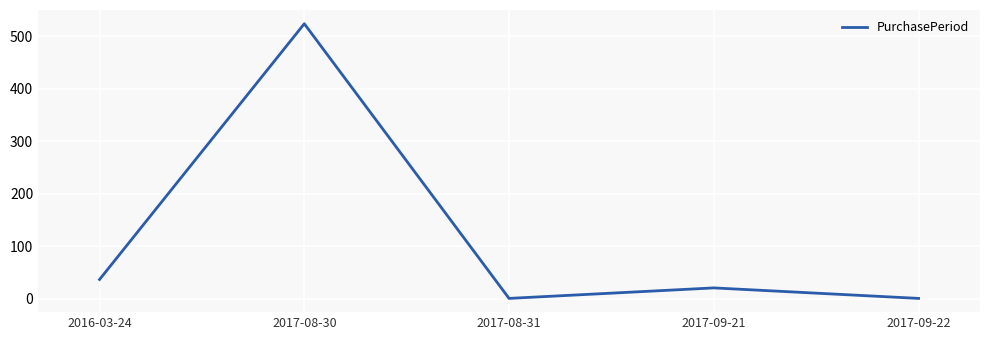

Which category has the highest value across all series?

2017-08-30